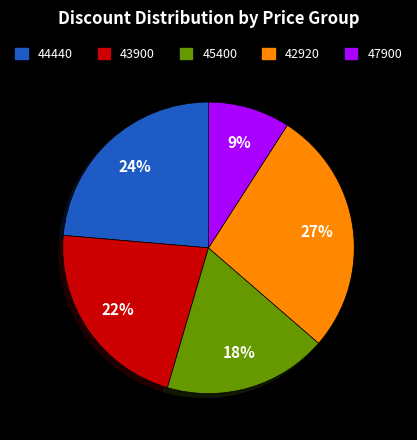

Which has a higher value, 42920 or 45400?

42920